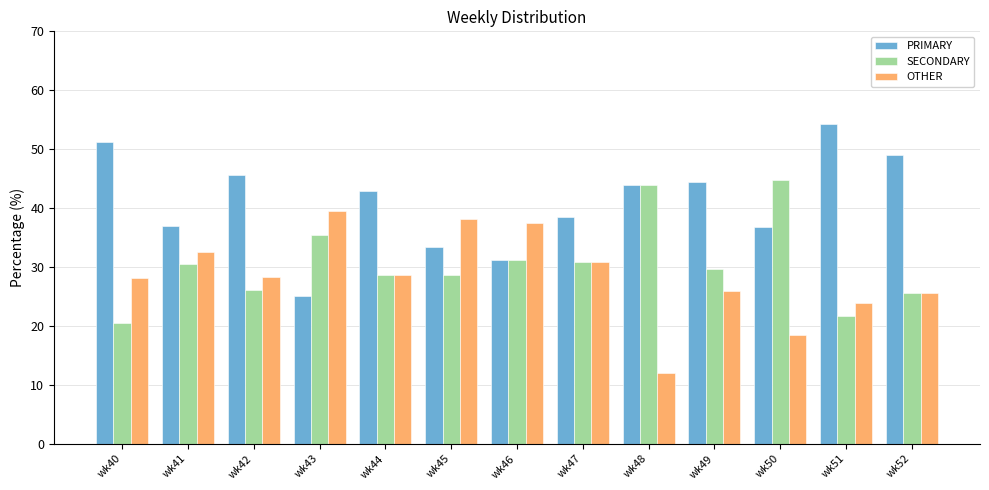

What is the value of the OTHER bar at the 9th from the left?

12.0